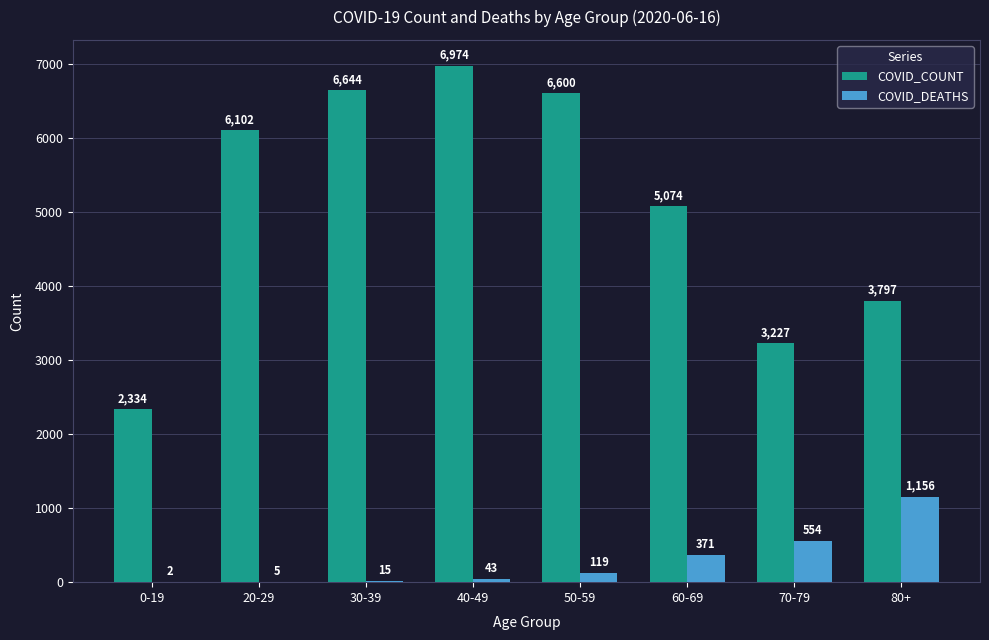

Which series has the largest total across all categories?

COVID_COUNT